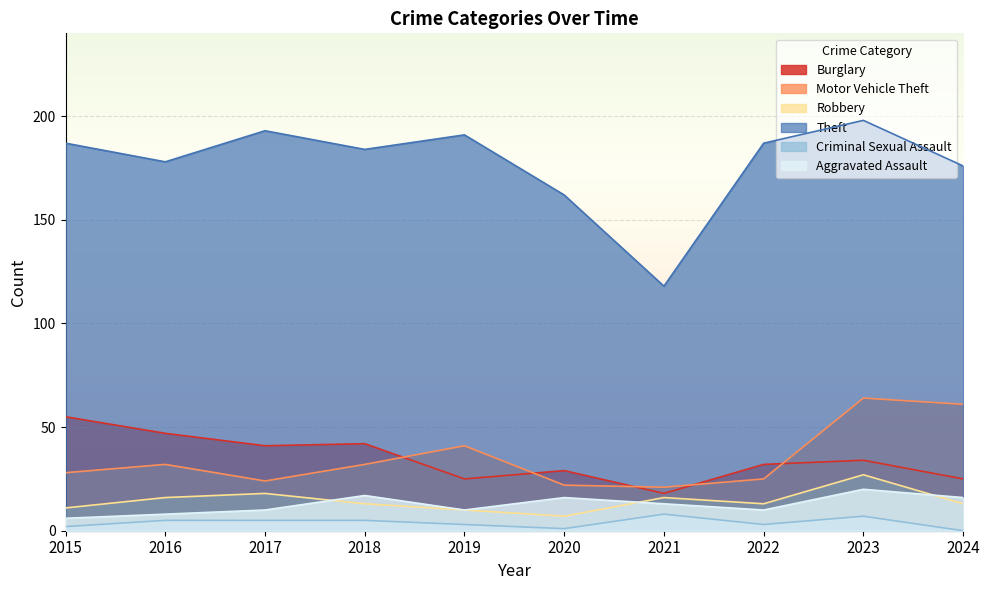

What is the difference between the second highest and minimum values in the Robbery series?

11